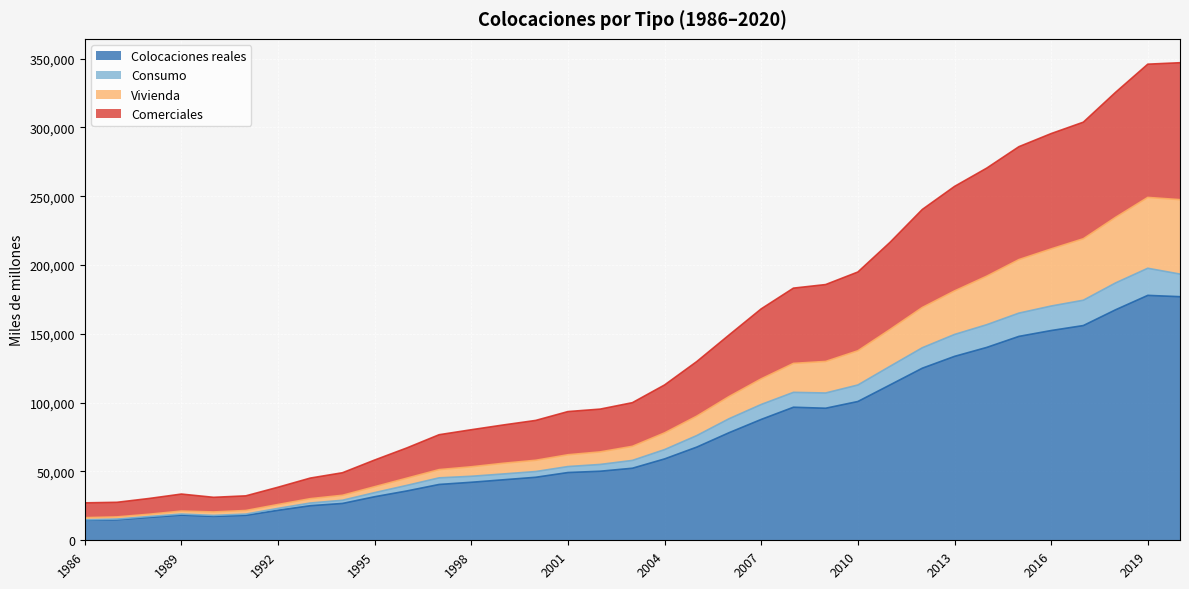

The value of Colocaciones reales at 1995 is 31647. True or false?

True